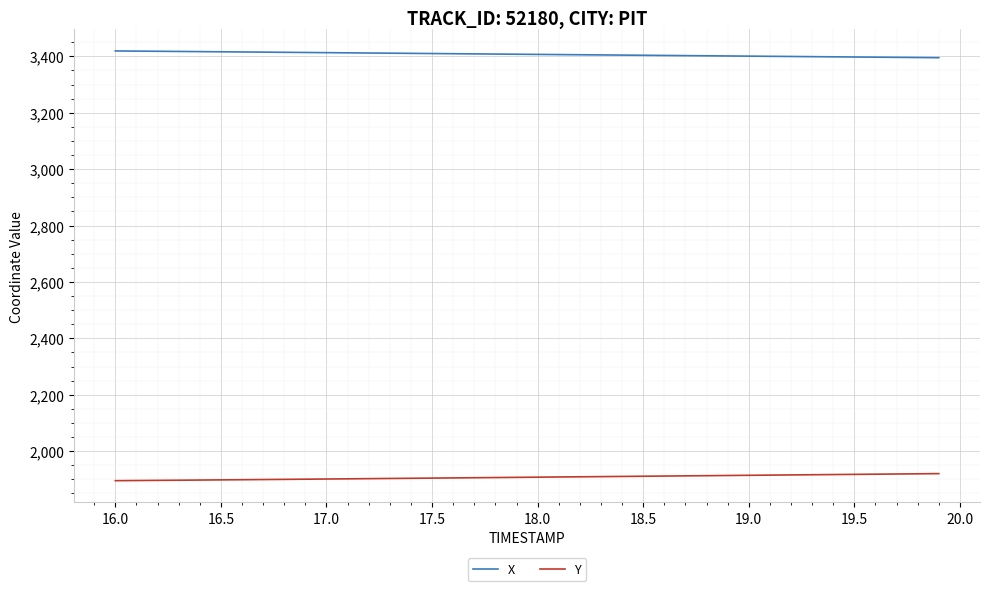

List the series in order of their overall mean, lowest first.

Y, X